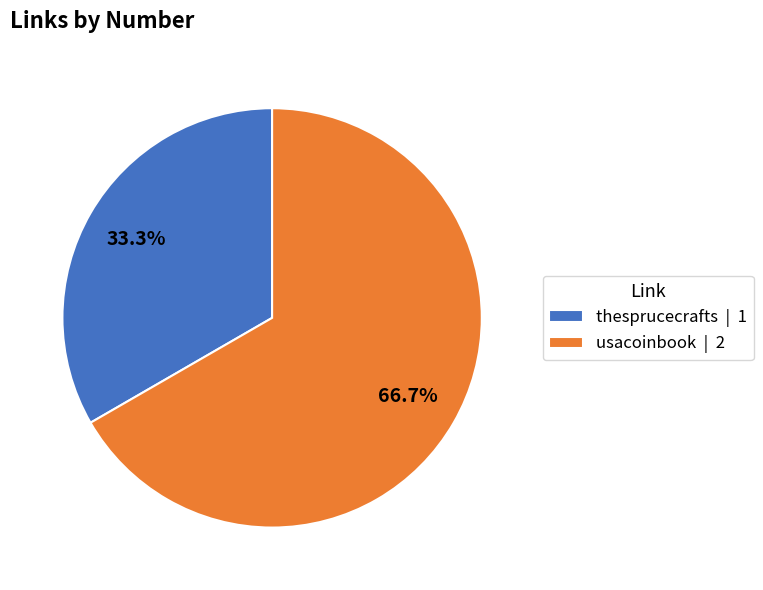

True or false: usacoinbook accounts for 67% of the total.

True